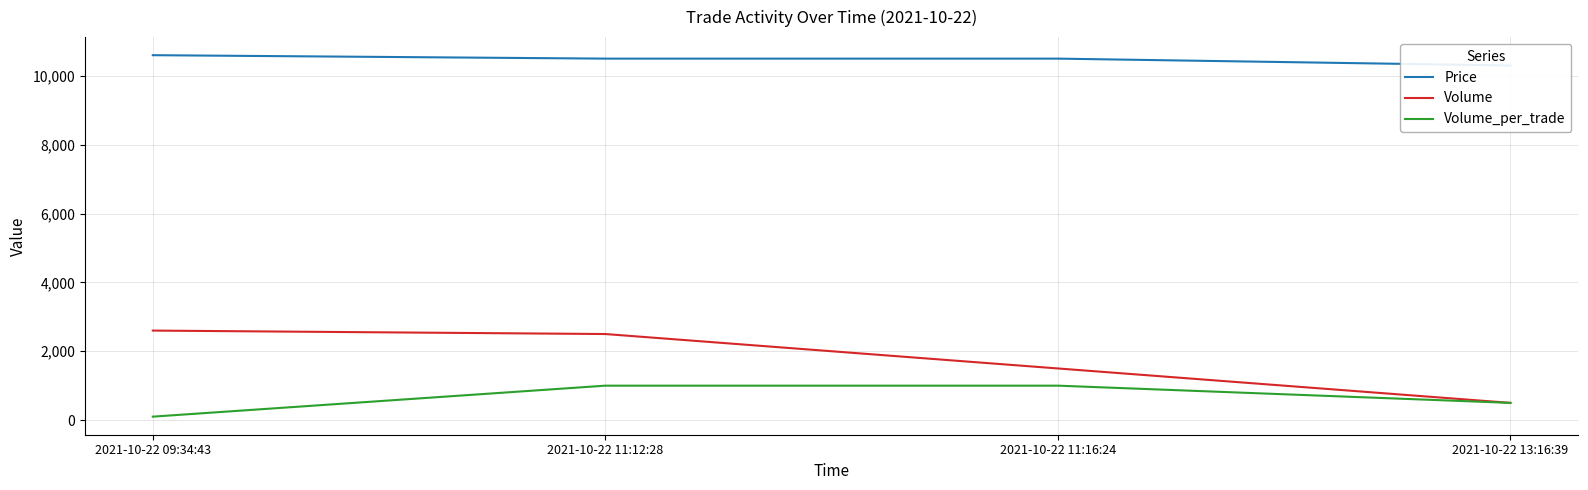

What is the lowest value of the Volume series?

500